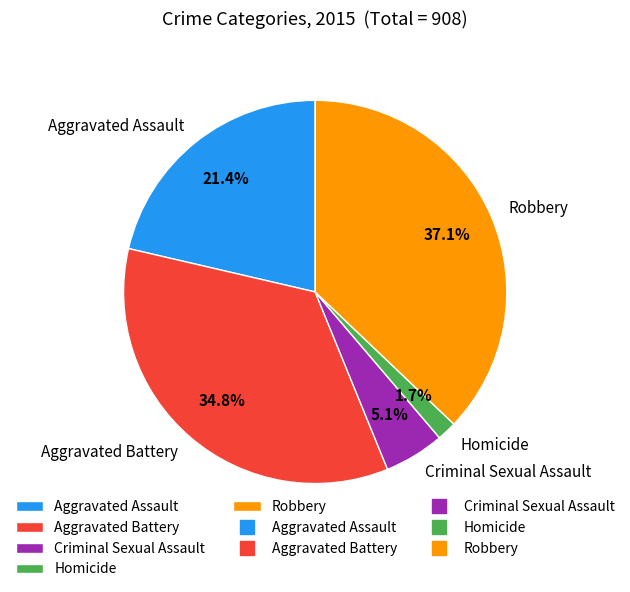

Is it true that Aggravated Assault is 21% of the pie?

True